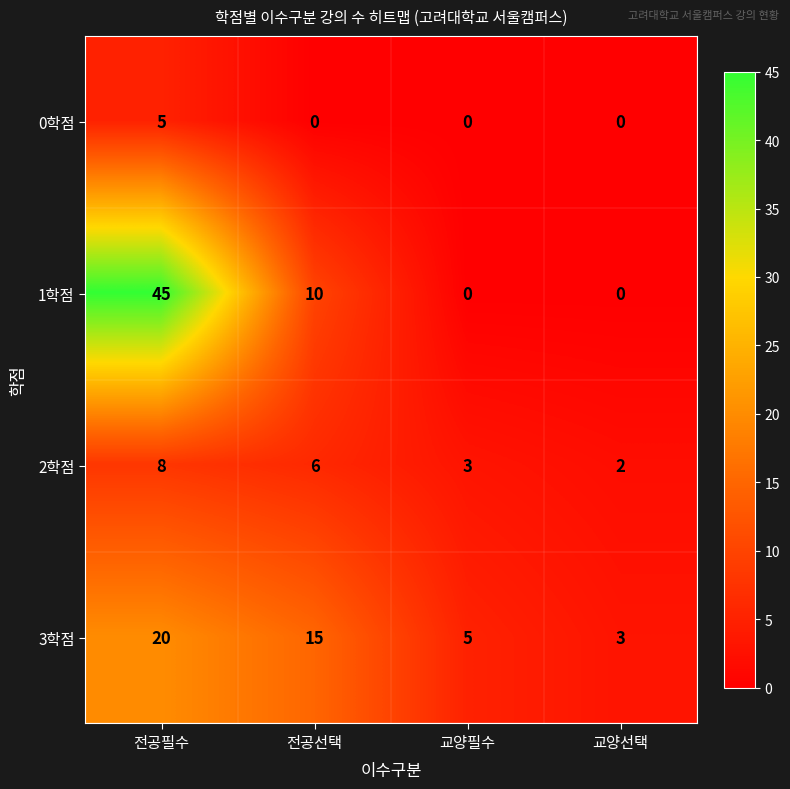

Reading left to right, list all the values displayed in this chart.

0학점: 전공필수=5	전공선택=0	교양필수=0	교양선택=0
1학점: 전공필수=45	전공선택=10	교양필수=0	교양선택=0
2학점: 전공필수=8	전공선택=6	교양필수=3	교양선택=2
3학점: 전공필수=20	전공선택=15	교양필수=5	교양선택=3